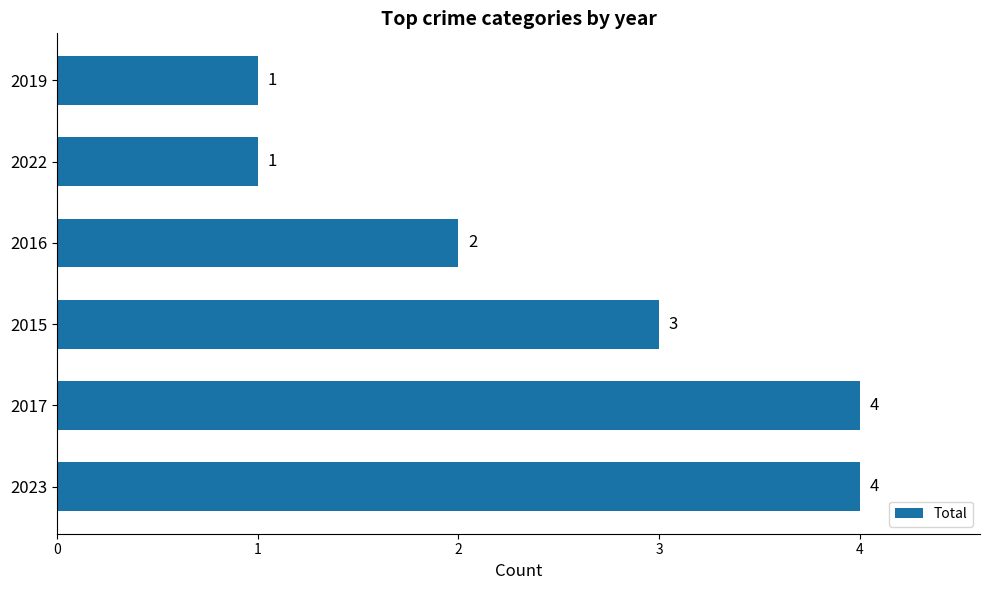

True or false: the data shows 6 at 2023.

False